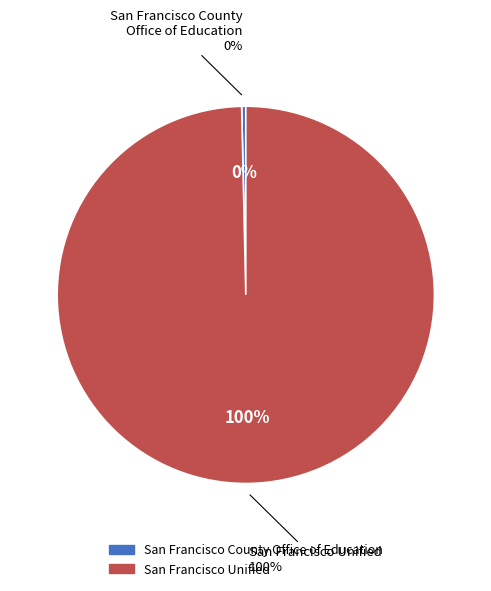

What percentage do San Francisco County Office of Education and San Francisco Unified together represent?

100.0%